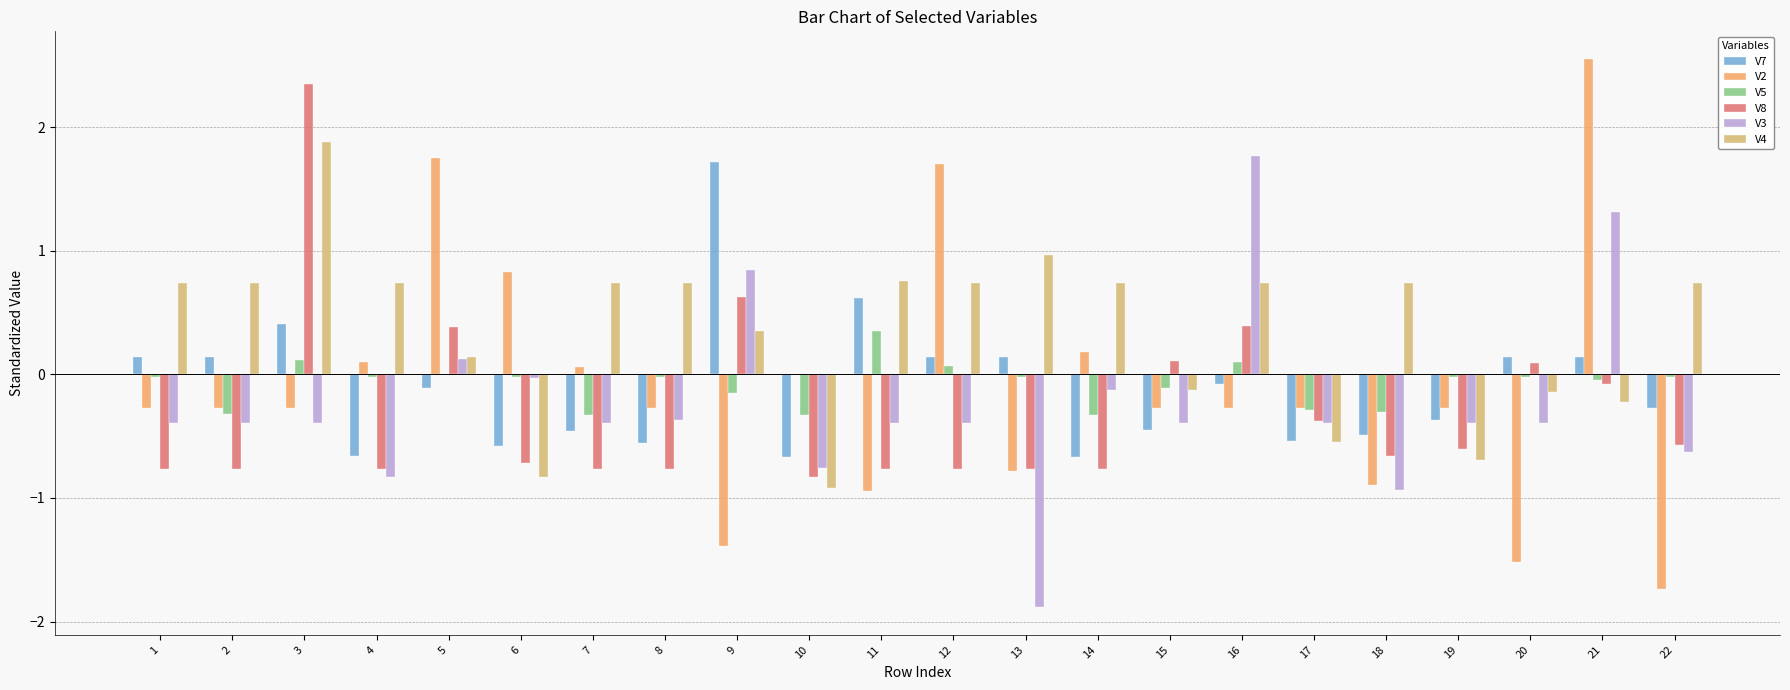

True or false: V7 has a value of -0.4 at 14.

False